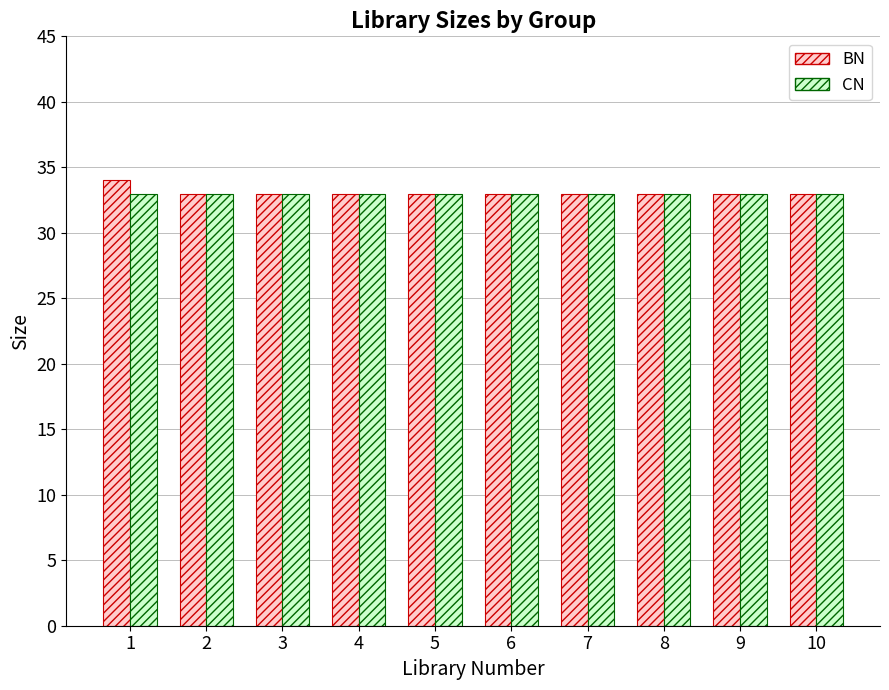

Which series has the widest spread of values?

BN